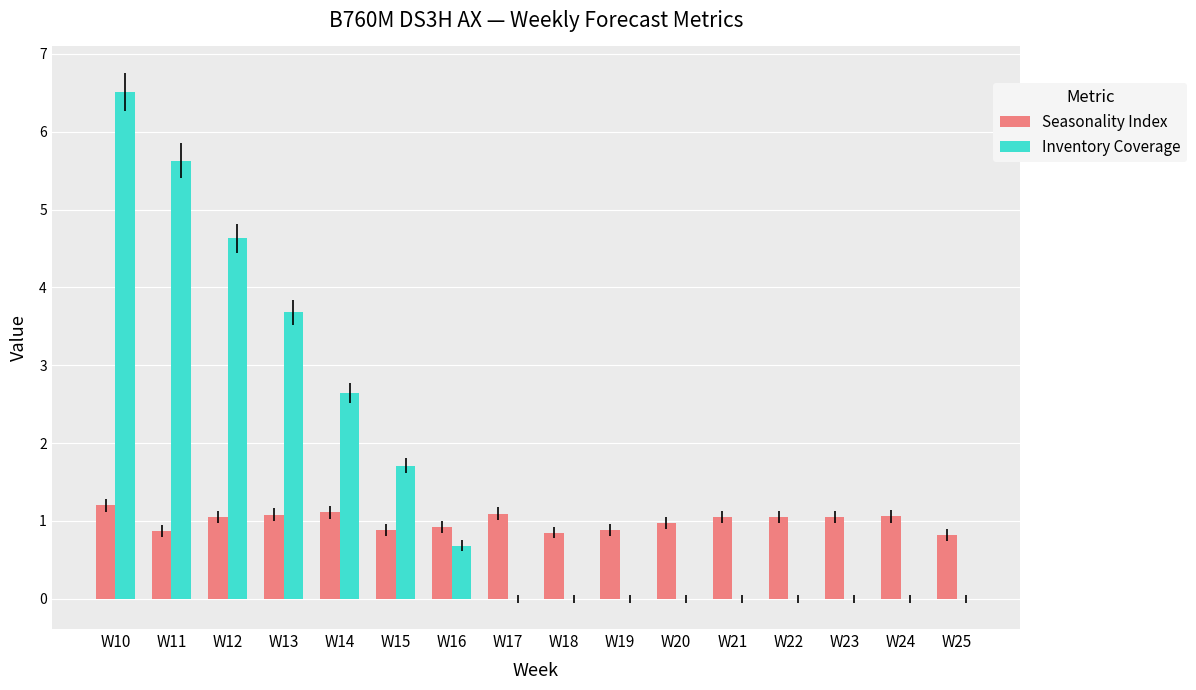

Where is Inventory Coverage nearest to the value 3?

W14